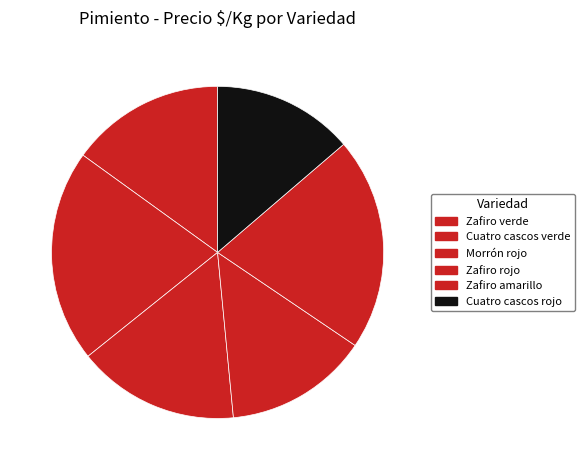

What is the change in value from Morrón rojo to Zafiro rojo?

-55